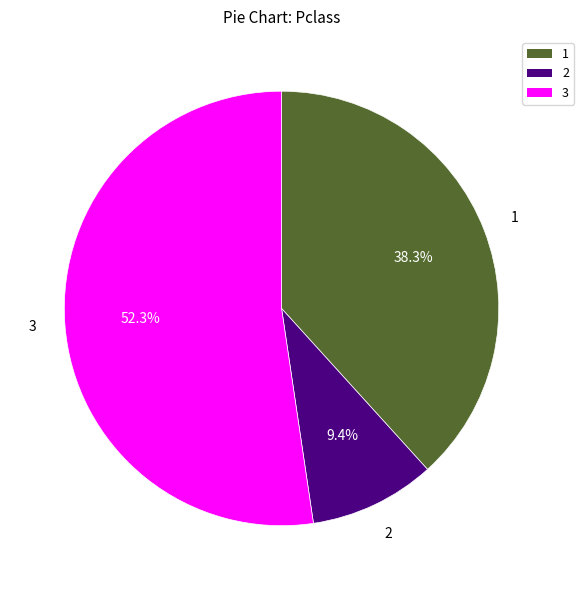

Is there a majority slice in this chart?

Yes